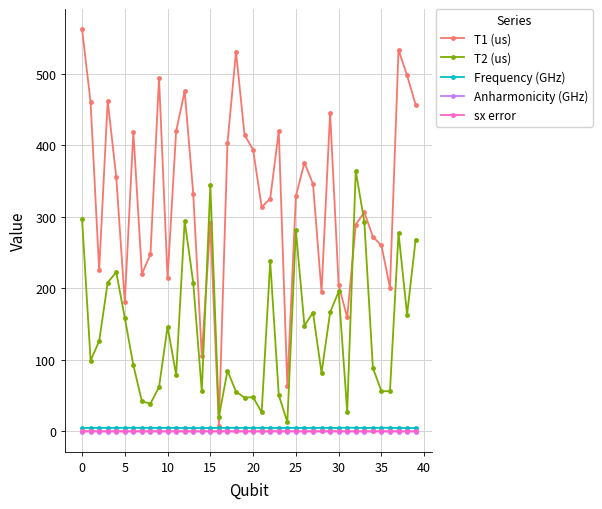

How many distinct data groups are displayed?

5